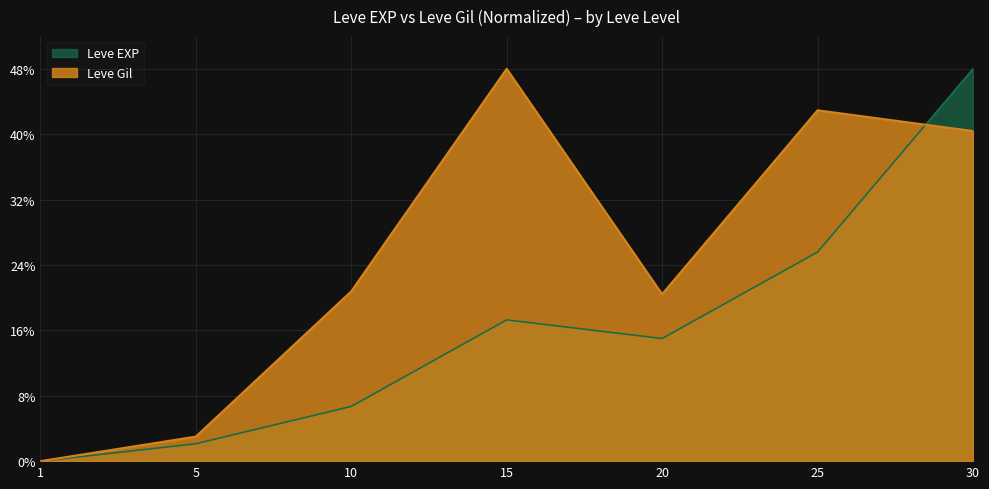

At which category does Leve Gil reach its first local peak?

15